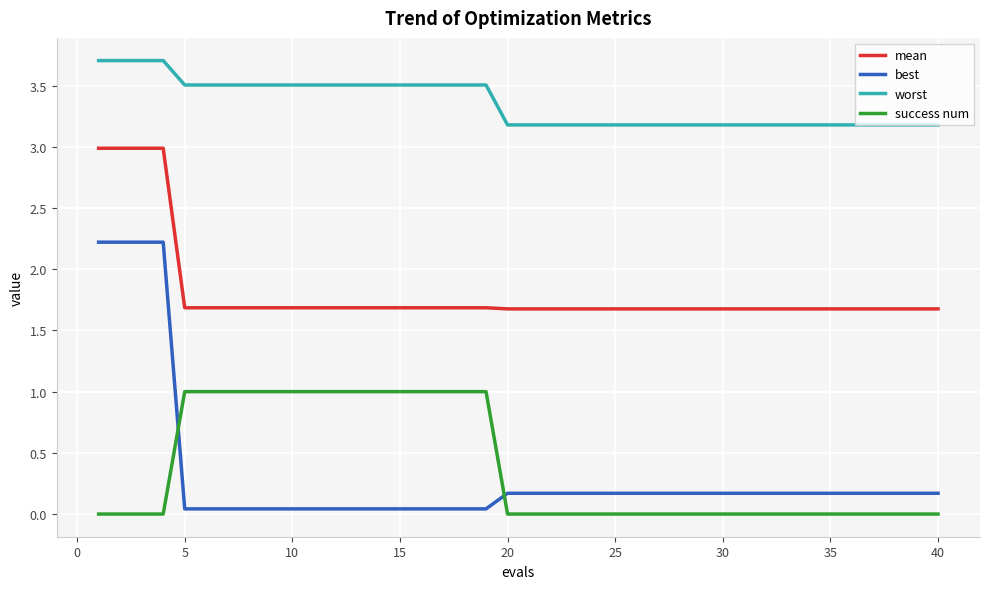

What is the minimum value for worst?

3.2